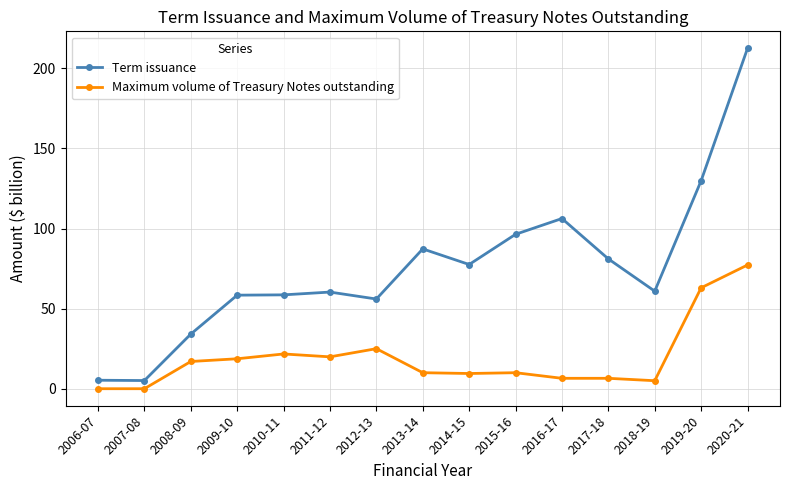

What is the difference between the second highest and second lowest values in the Maximum volume of Treasury Notes outstanding series?

63.0